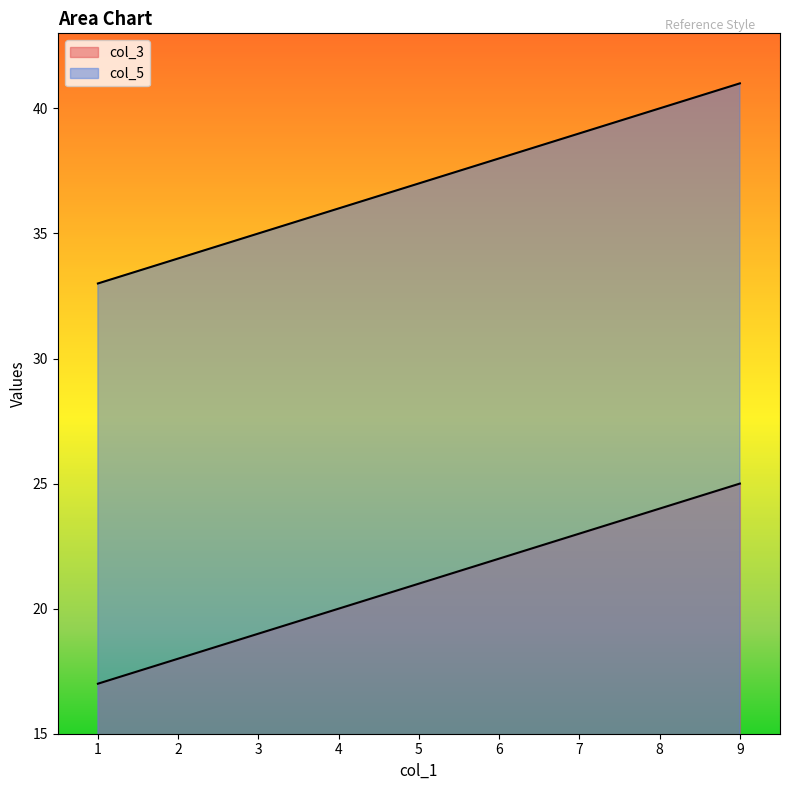

Reading left to right, what are all the values shown in this chart?

col_3: 1=17	2=18	3=19	4=20	5=21	6=22	7=23	8=24	9=25
col_5: 1=33	2=34	3=35	4=36	5=37	6=38	7=39	8=40	9=41